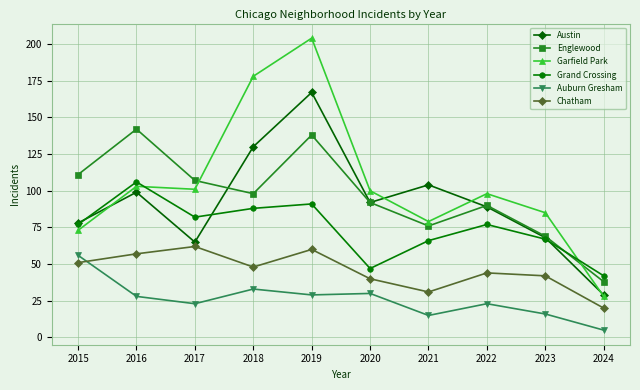

What is the difference between the maximum and minimum values in the Austin series?

138